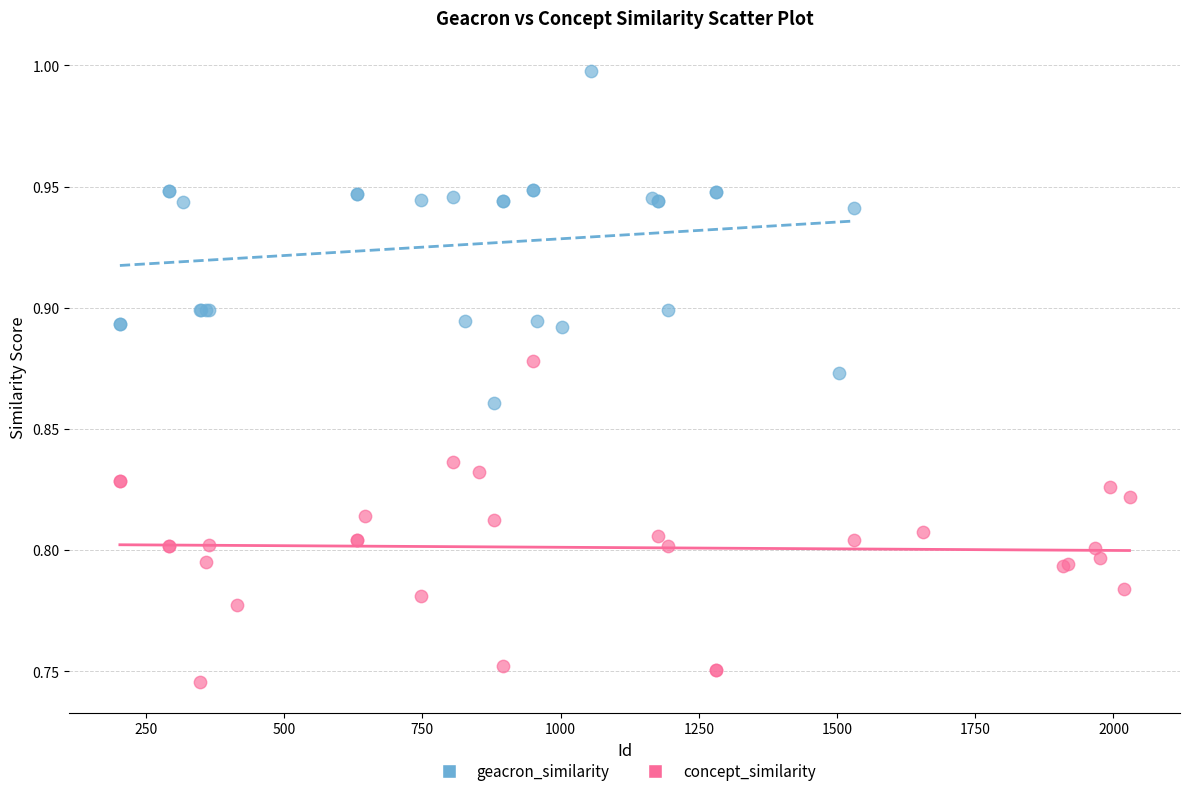

Which series reaches the maximum Y coordinate?

geacron_similarity